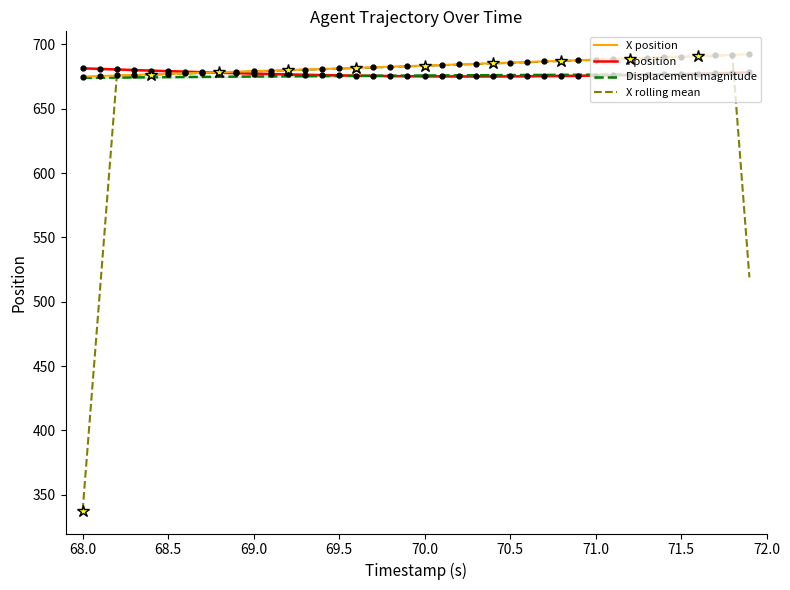

The value of X rolling mean at 70.5 is 425.4. True or false?

False